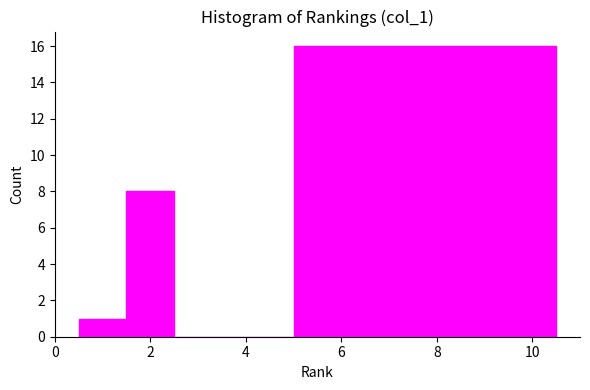

Reading left to right, transcribe this chart: for each bar, give the range it covers on the x-axis and its height. Neither the bar edges nor the heights are printed on the chart, so give them approximately, as read against the axes.

0.5 to 1.5: 1
1.5 to 2.5: 8
2.5 to 5.0: 0
5.0 to 10.5: 16